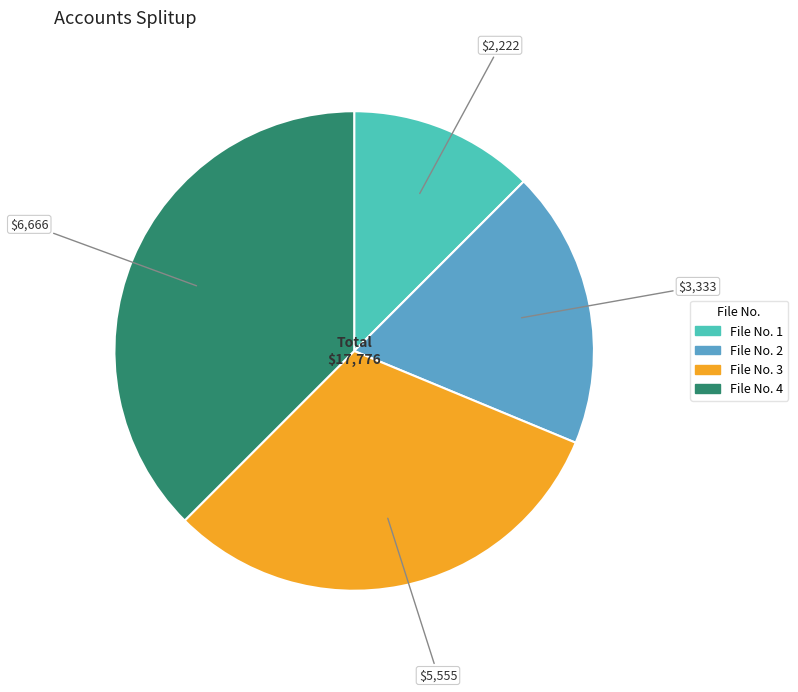

Does any single category account for the majority?

No